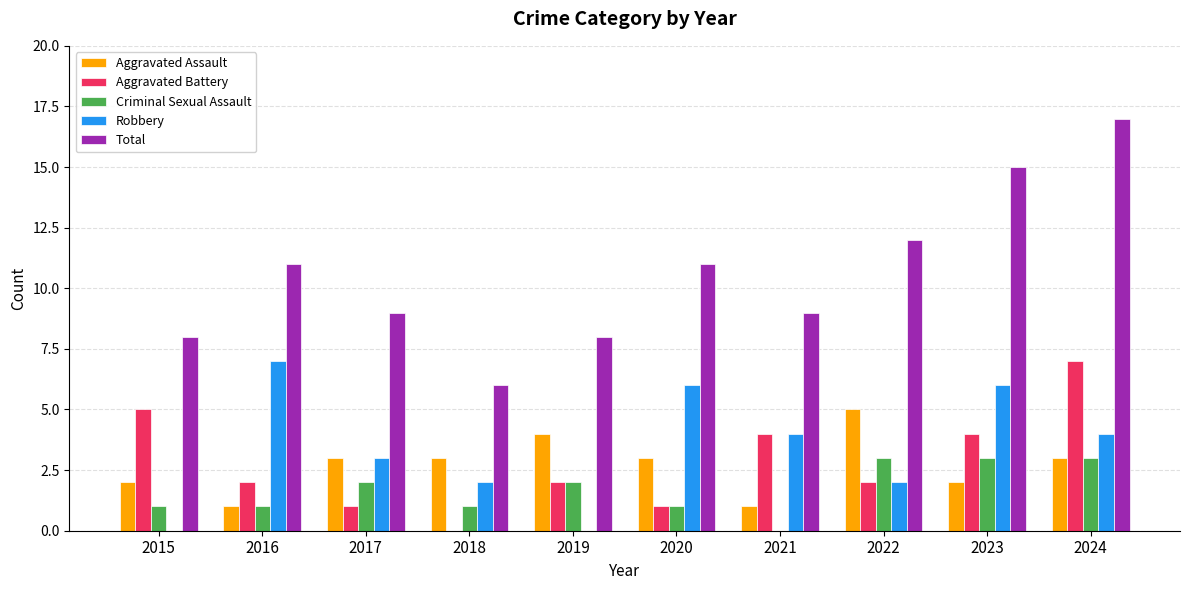

Which series has the largest total across all categories?

Total